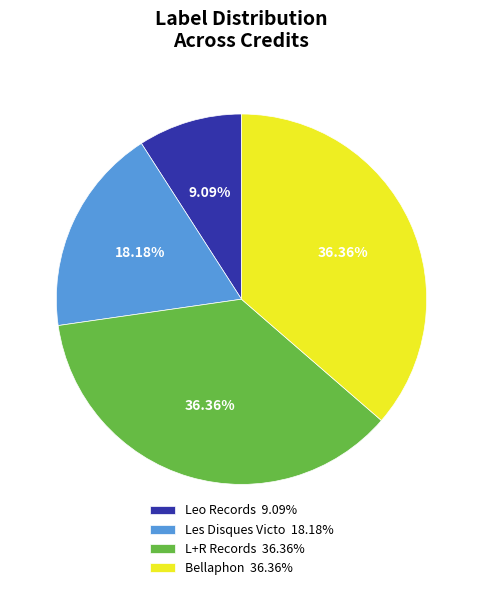

Is the sum of Bellaphon 36.36% and Les Disques Victo 18.18% greater than half?

Yes